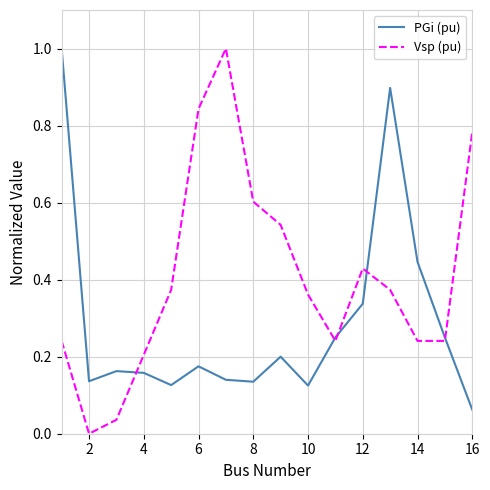

Which series has the widest spread of values?

Vsp (pu)